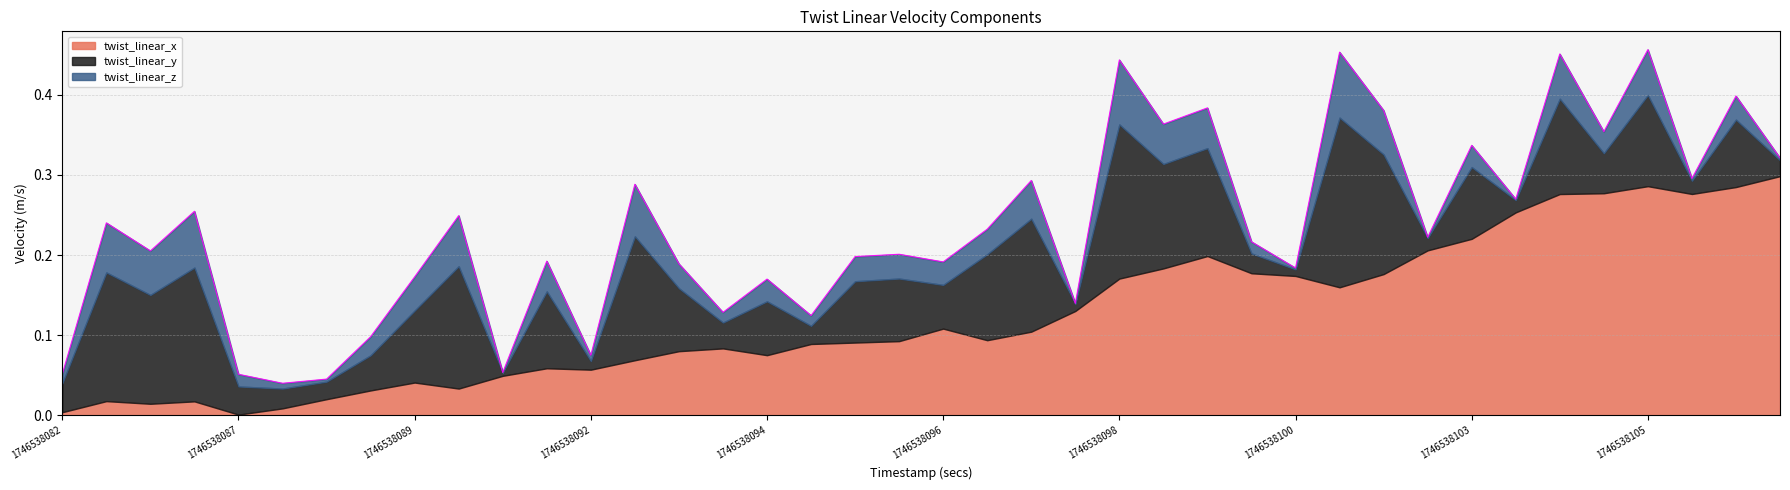

Between 1746538093 and 1746538102, which series saw the biggest shift?

twist_linear_y